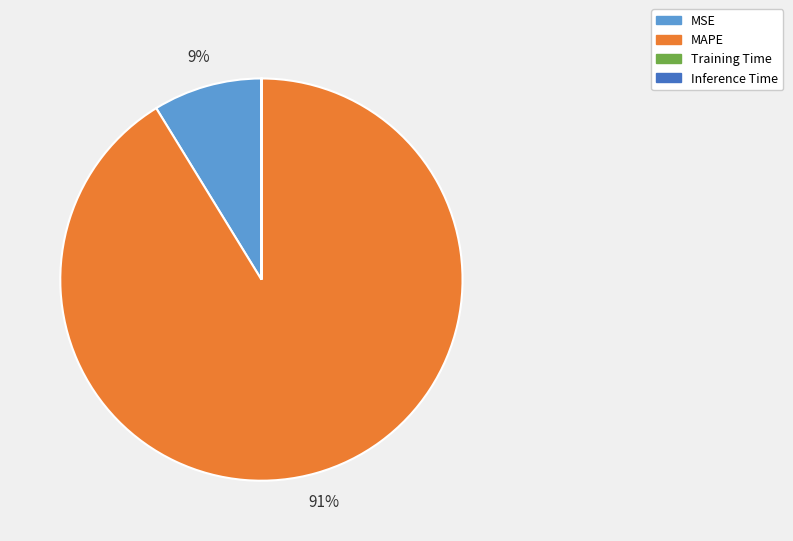

Which slice is the largest?

MAPE